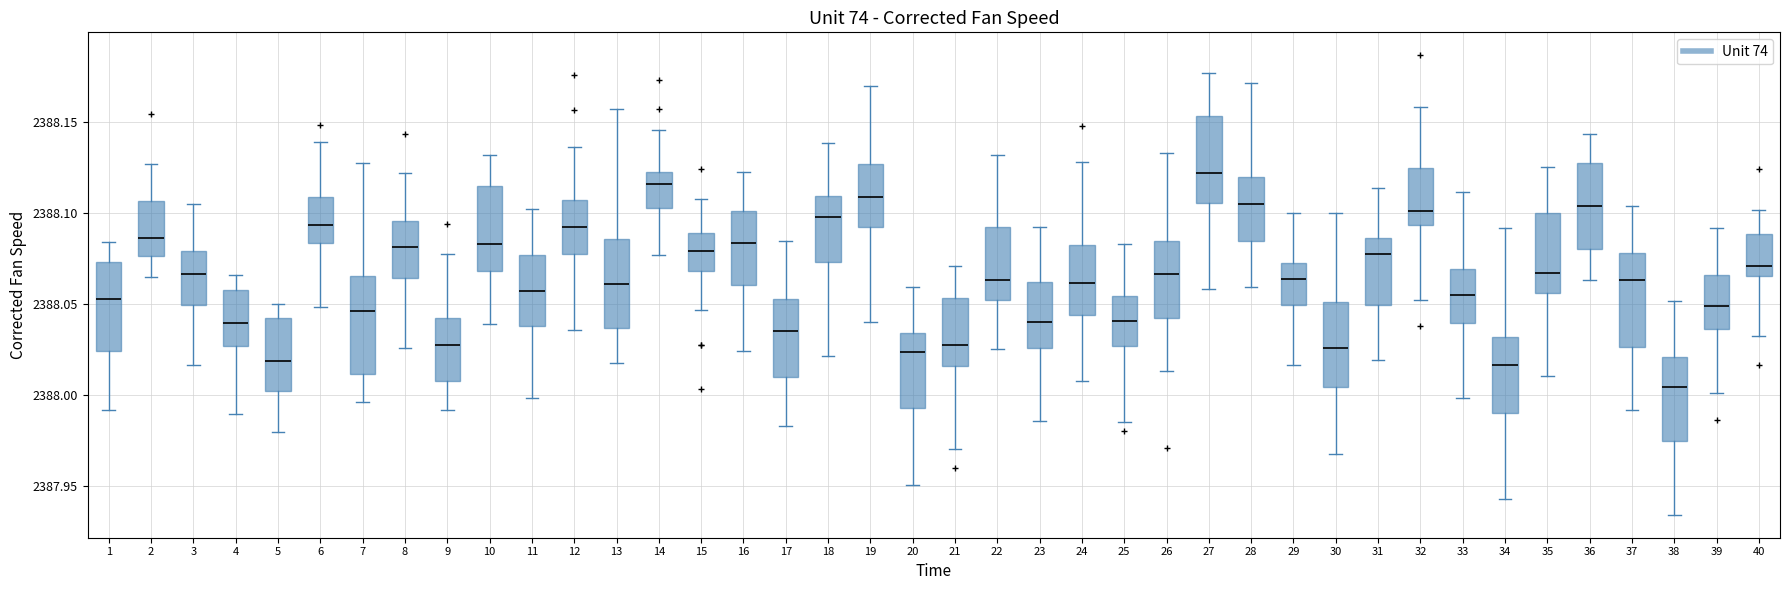

Where does the median line of the box at x = 19 sit on the y-axis? The values are not printed on the chart, so give them approximately, as read against the axis.

2388.110